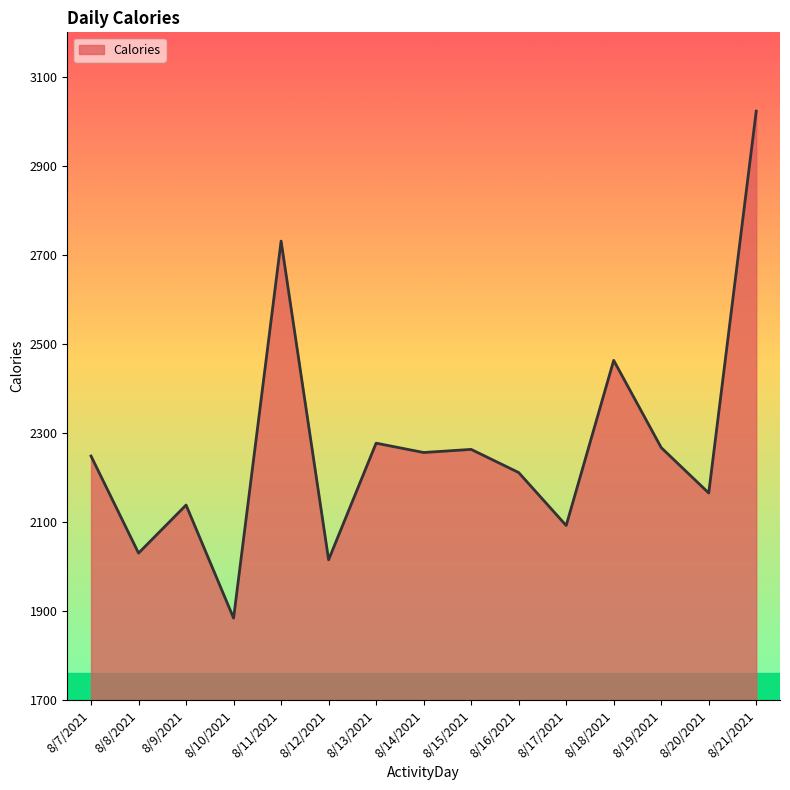

What is the maximum value shown in the chart?

3023